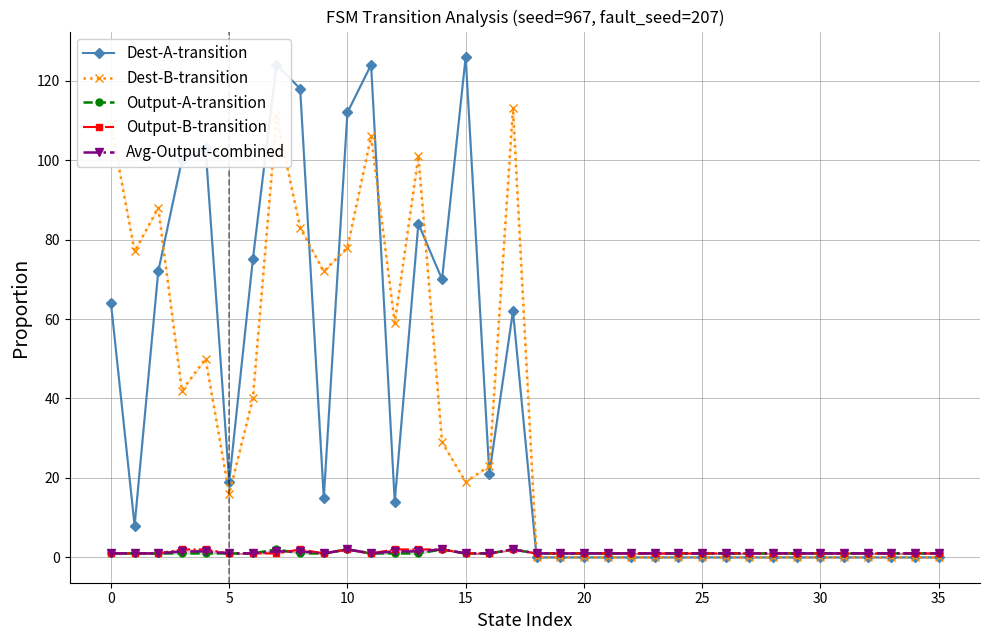

True or false: Output-B-transition has more than 0 interior local peaks.

True